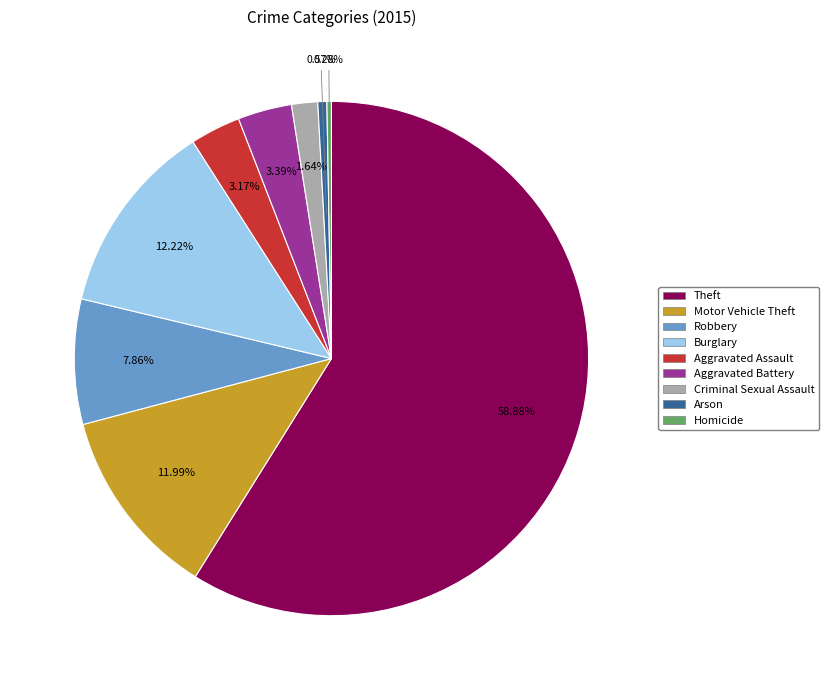

What percentage is the Arson slice, to the nearest percent?

1%